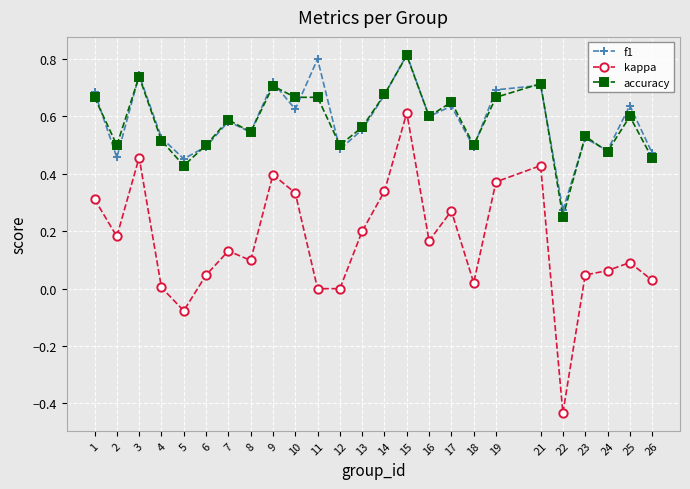

Between 5 and 24, which series saw the biggest shift?

kappa